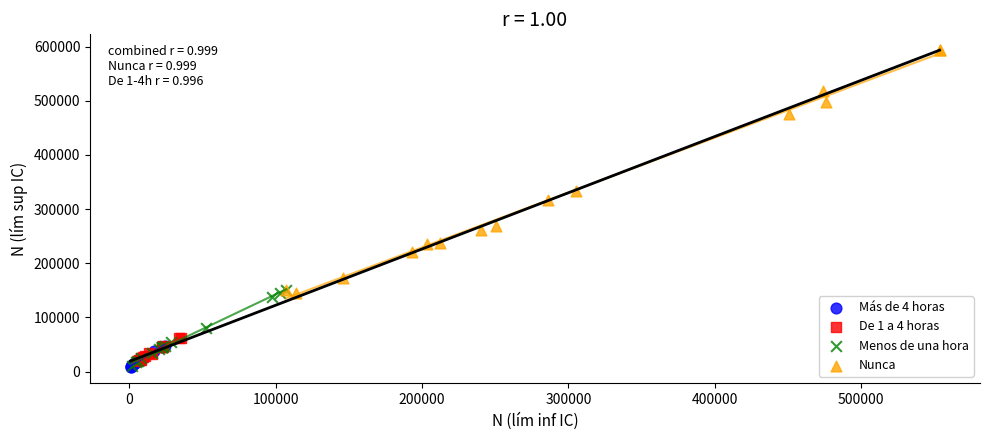

What are all the series names shown in the legend?

Más de 4 horas, De 1 a 4 horas, Menos de una hora, Nunca